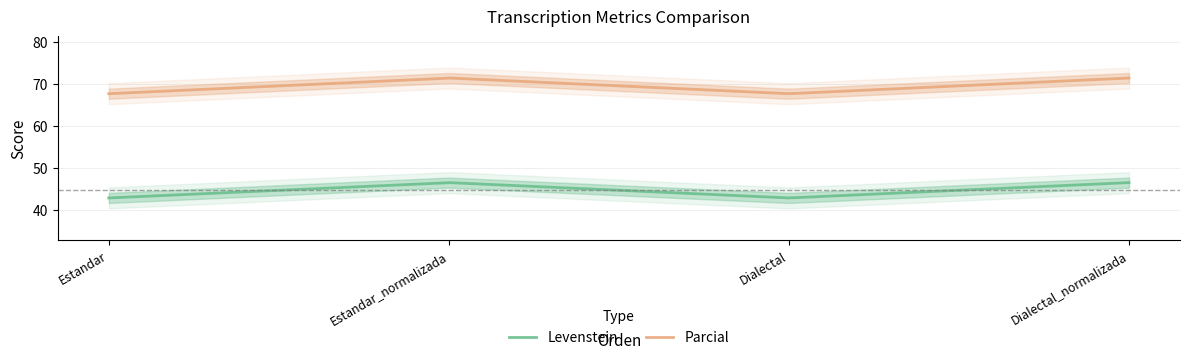

Which series has the largest total across all categories?

Parcial